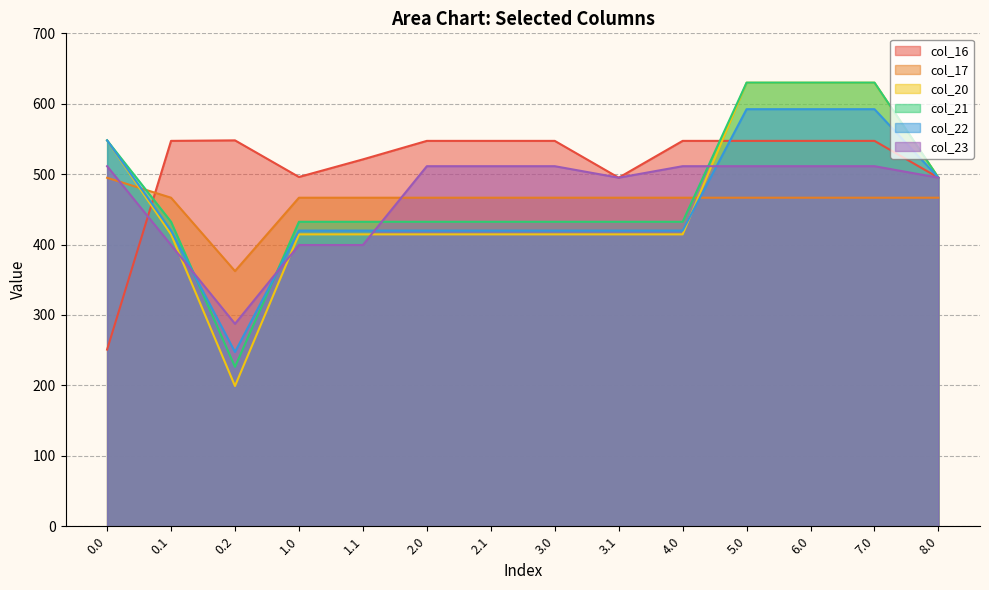

The col_23 series shows 511.3 at 2.1. True or false?

True